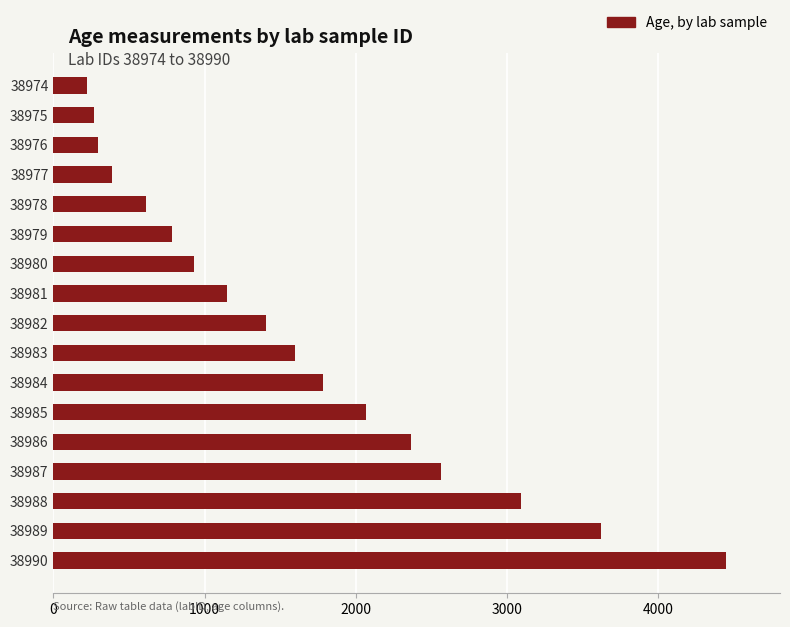

What is the average value?

1624.3